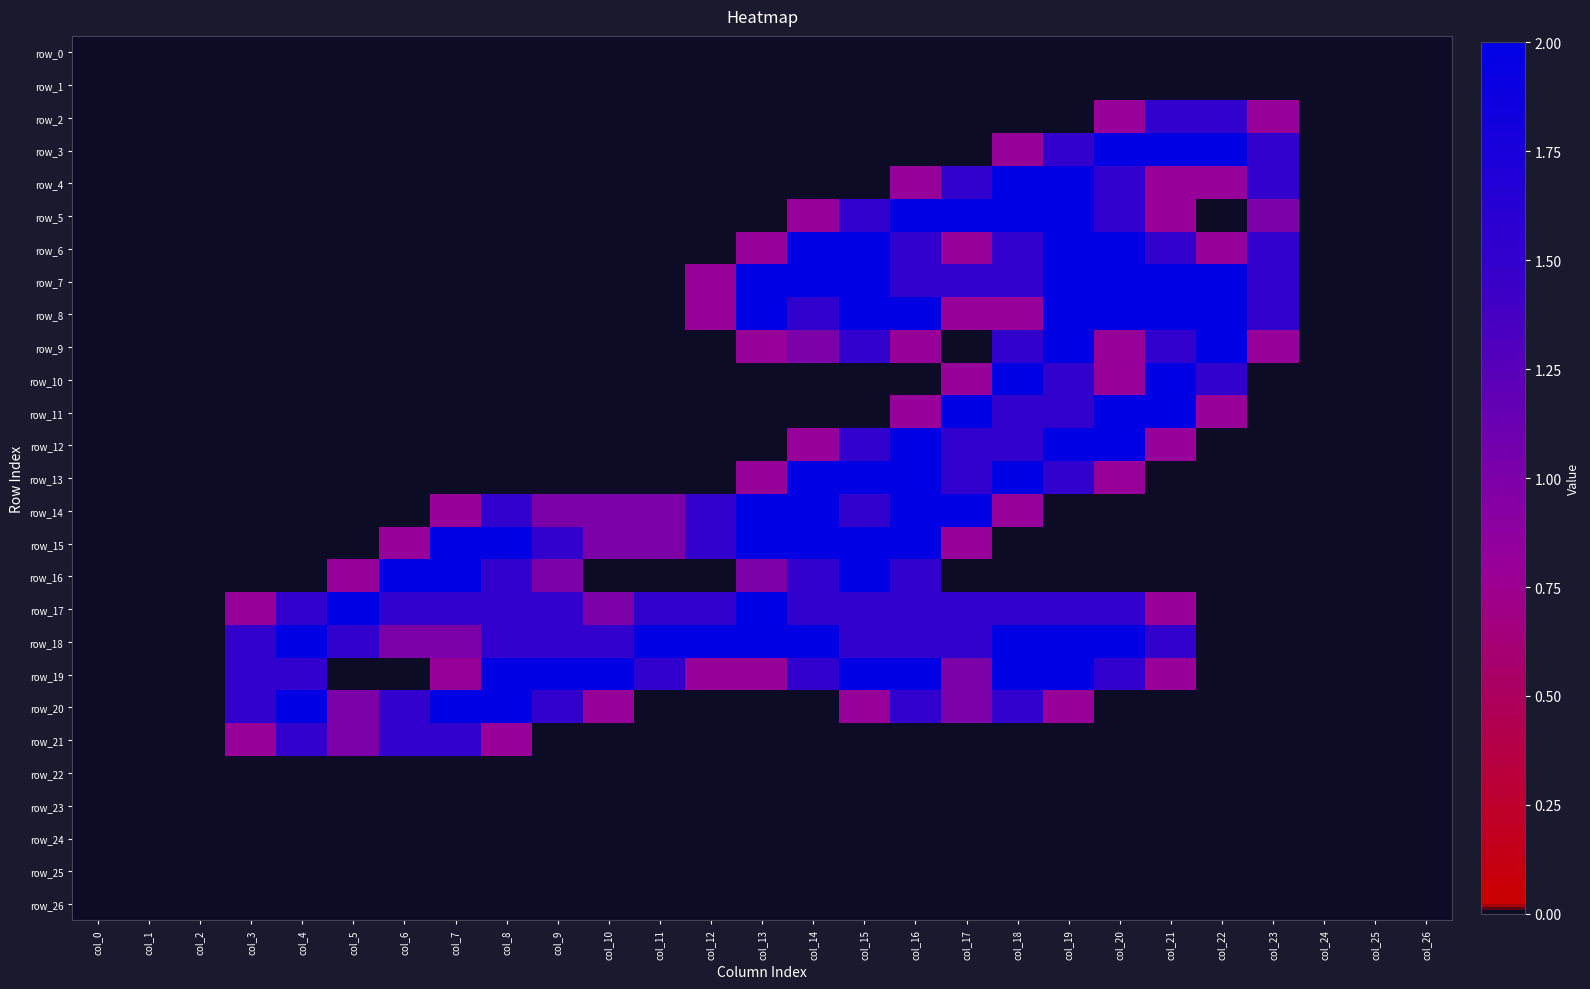

What is the difference between the maximum and minimum values in the row_9 series?

2.0